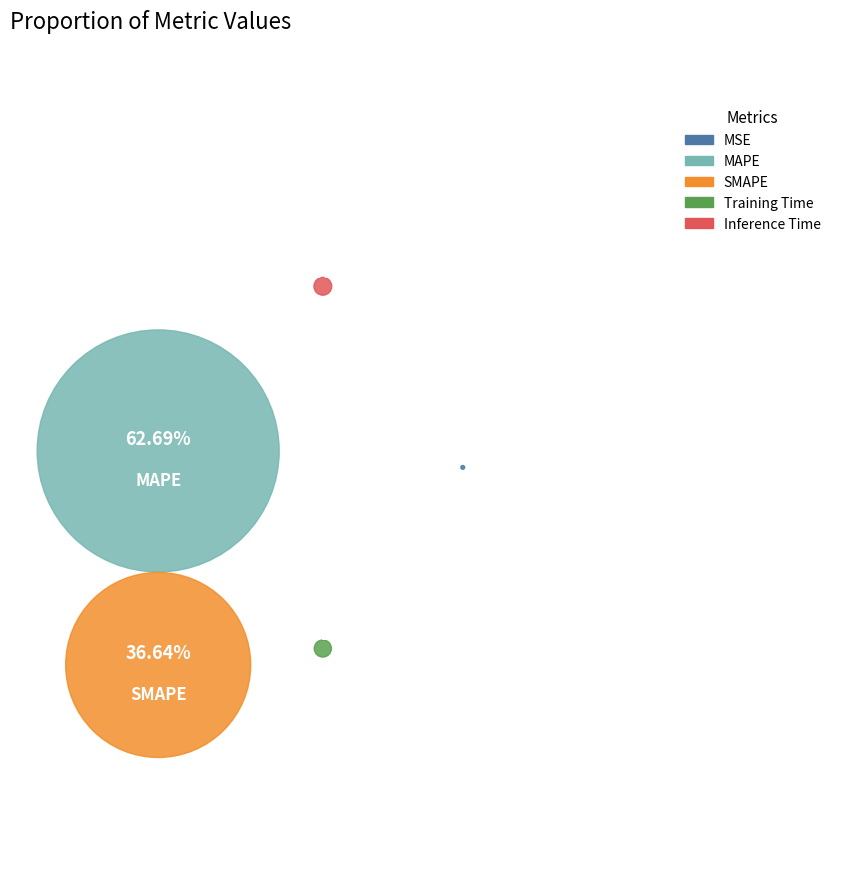

What percentage is the SMAPE slice, to the nearest percent?

37%